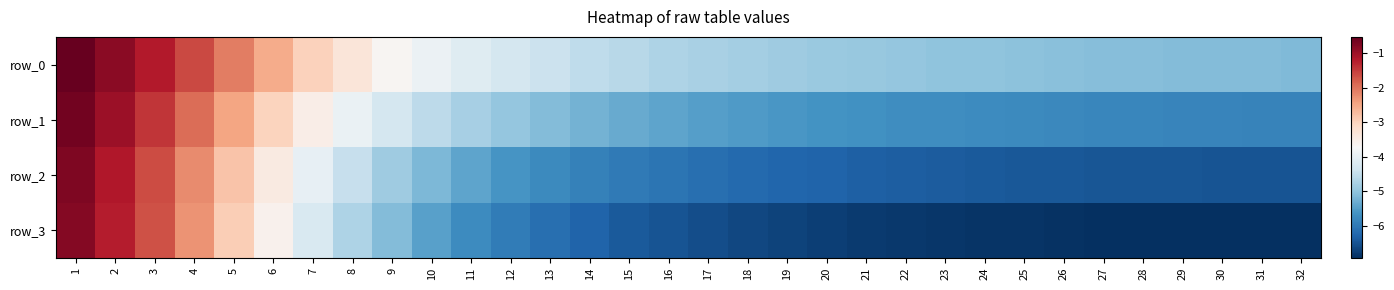

Is the value of row_0 at 23 greater than the value of row_2 at 32?

Yes